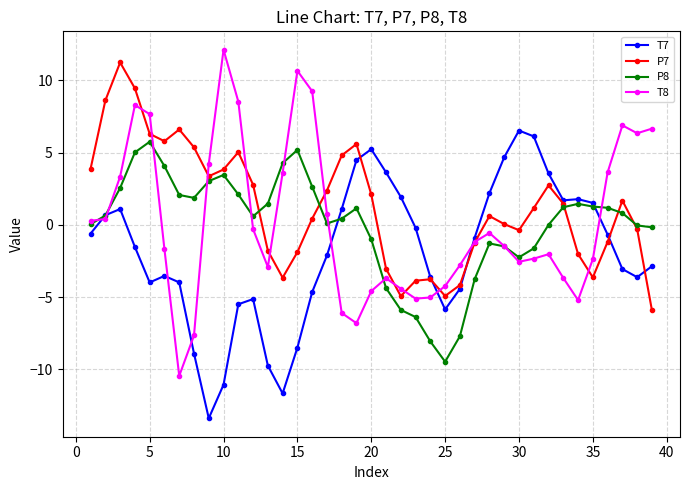

What is the lowest value of the P7 series?

-5.9